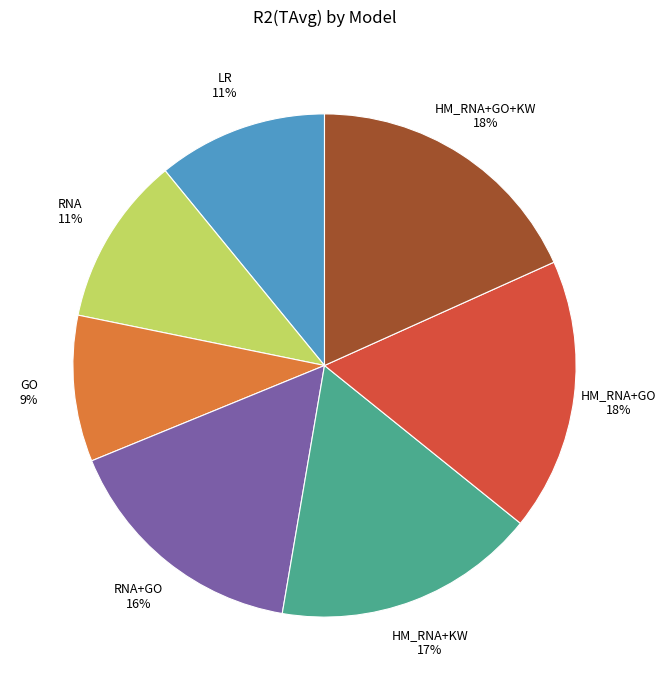

Is LR the majority of the pie?

No